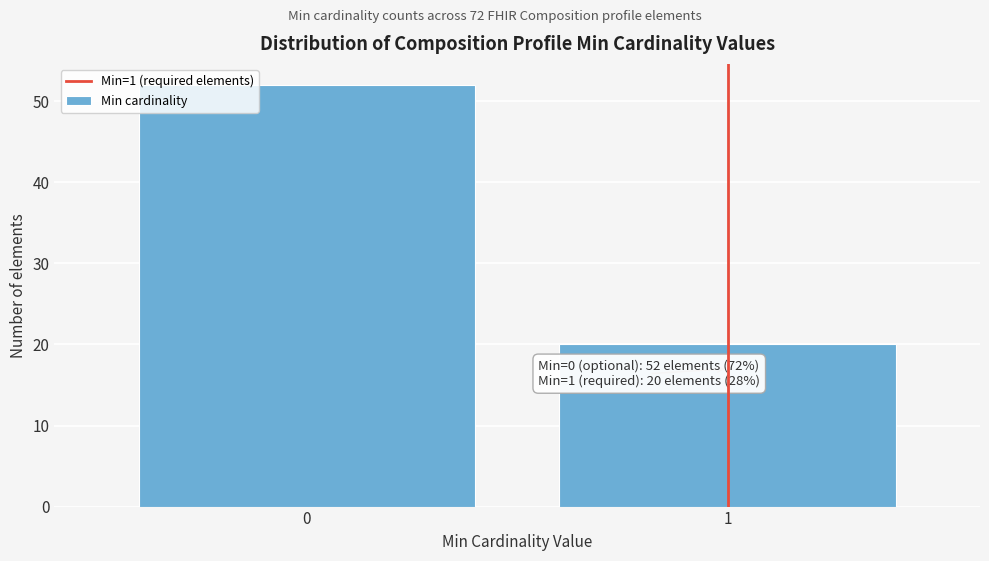

Reading right to left, extract all data points from this chart.

20	52